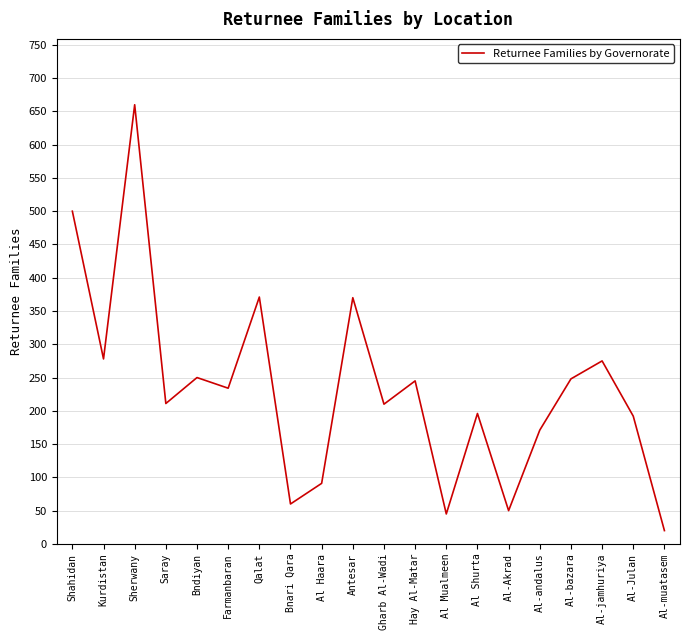

What is the ratio of the value at Gharb Al-Wadi to the value at Al-bazara?

0.8